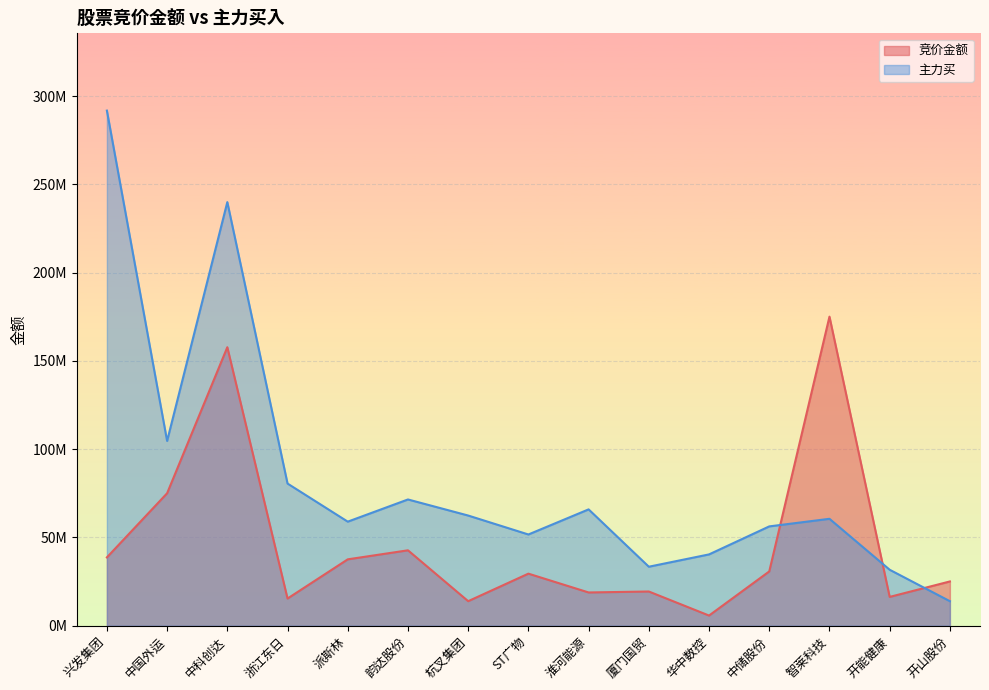

How many values in the 竞价金额 series exceed 29510219?

8